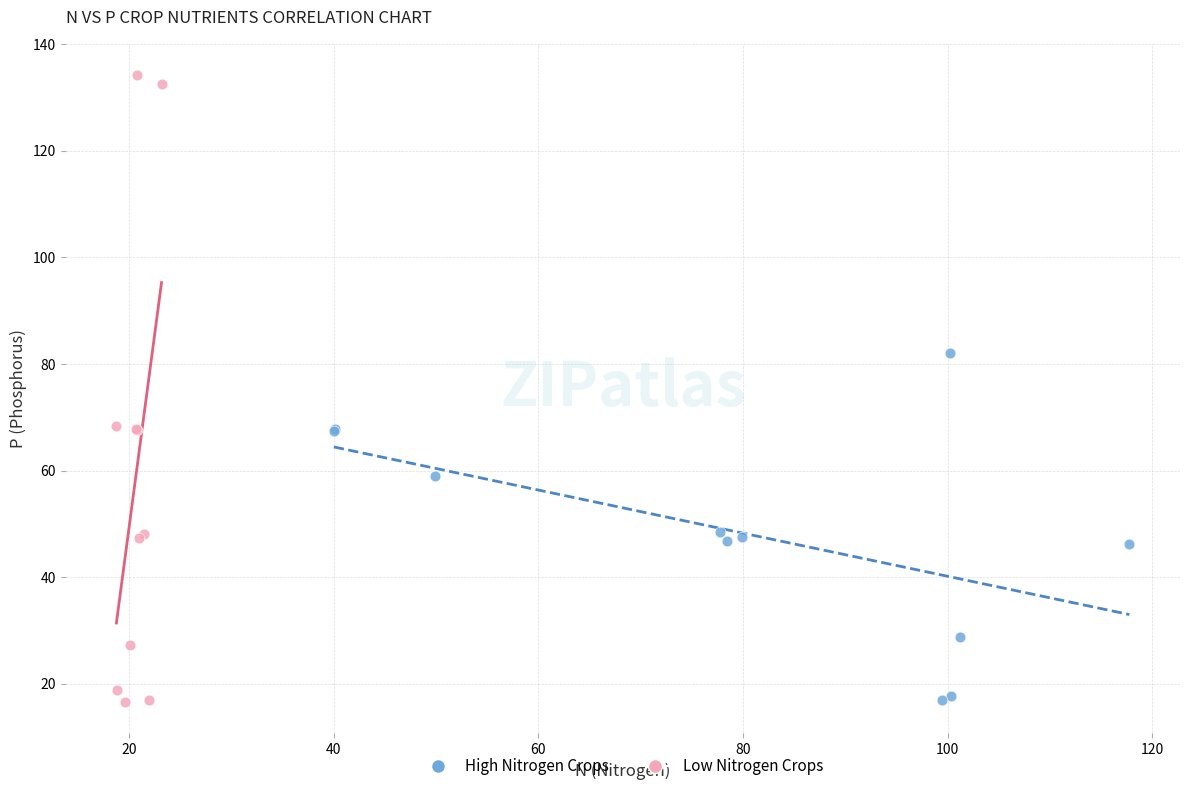

Which series contains the highest Y value?

Low Nitrogen Crops